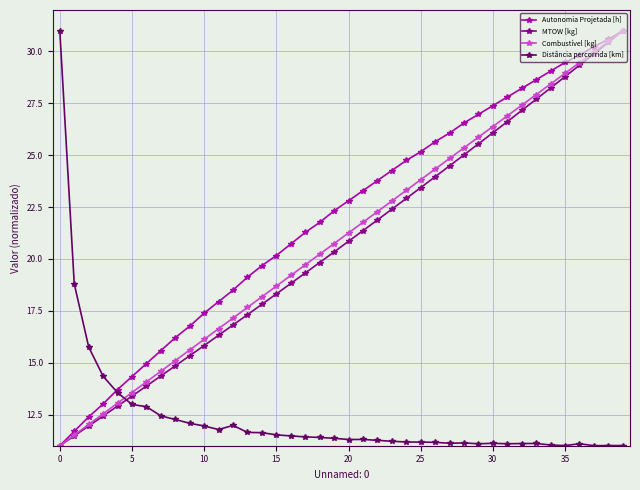

True or false: Distância percorrida [km] has more than 0 points higher than both neighbors.

True